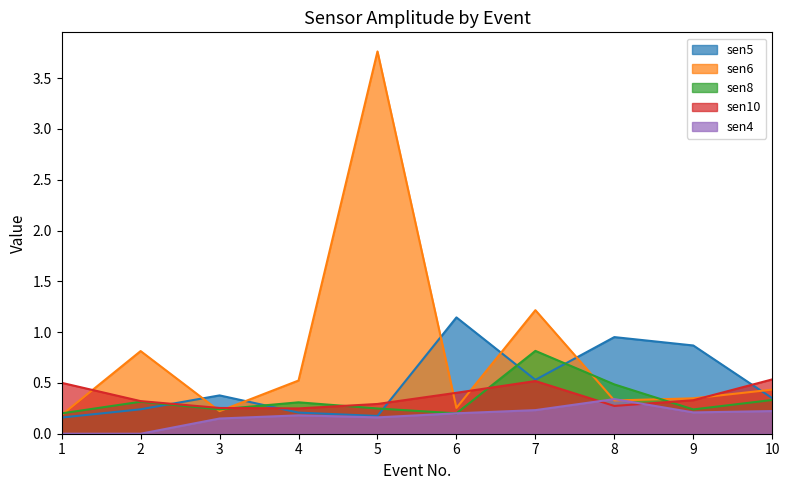

What are all the series names shown in the legend?

sen5, sen6, sen8, sen10, sen4